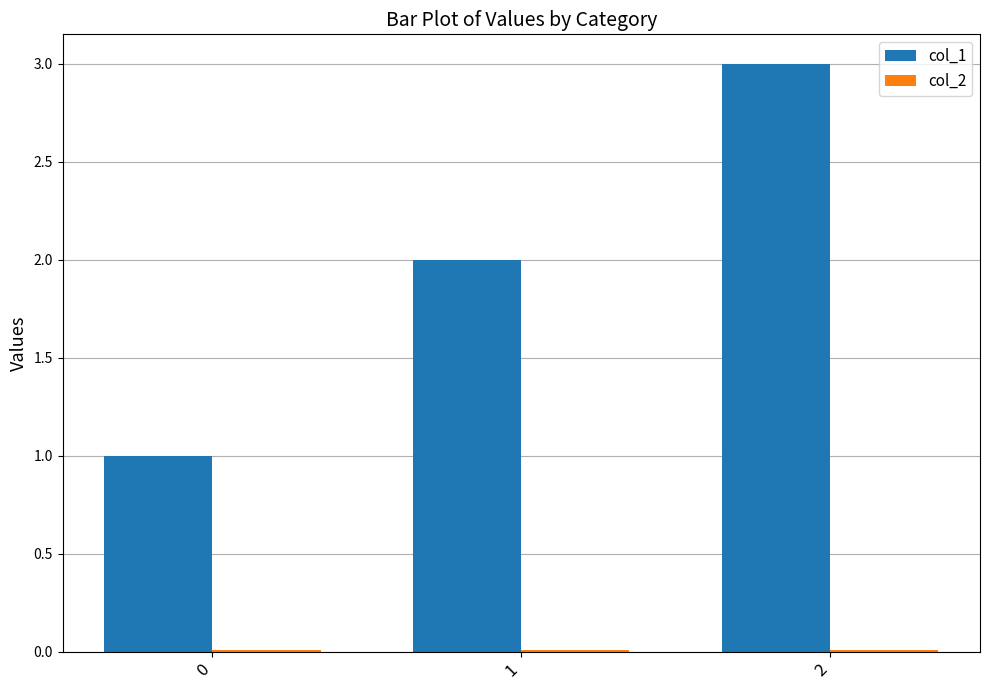

Are the bars grouped side by side (vs. stacked)?

Yes